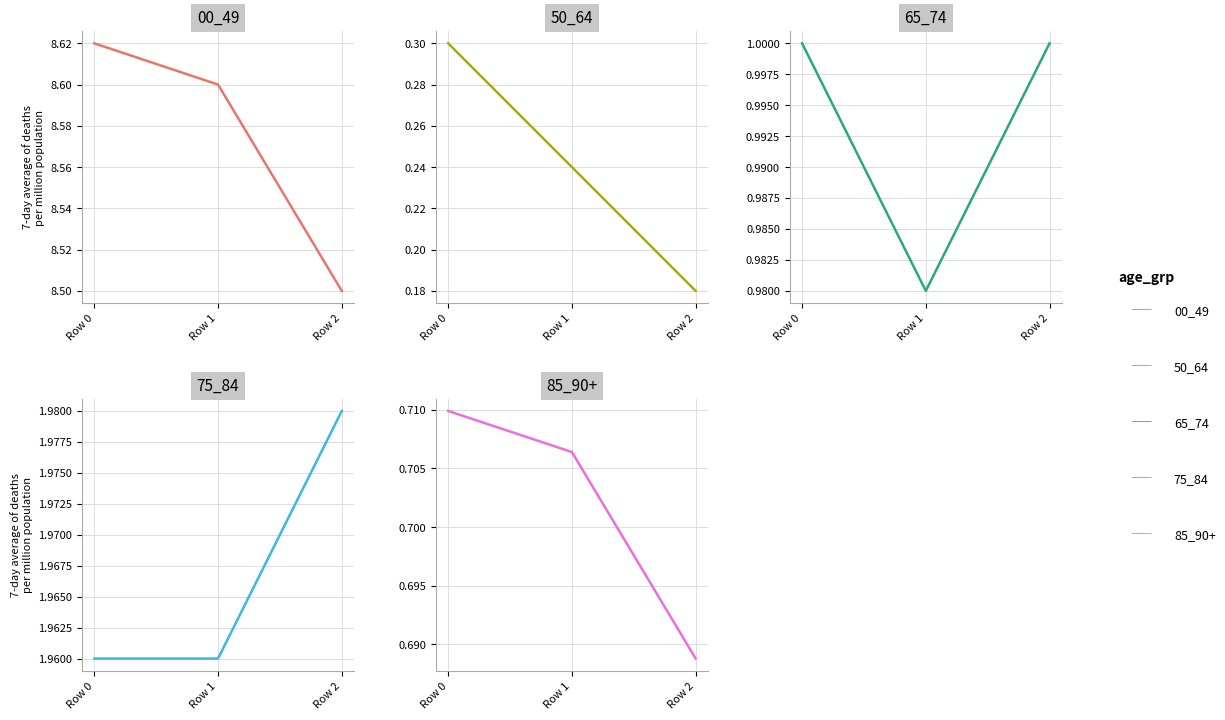

What is the sum of the 50_64 values at Row 1 and Row 0?

0.5